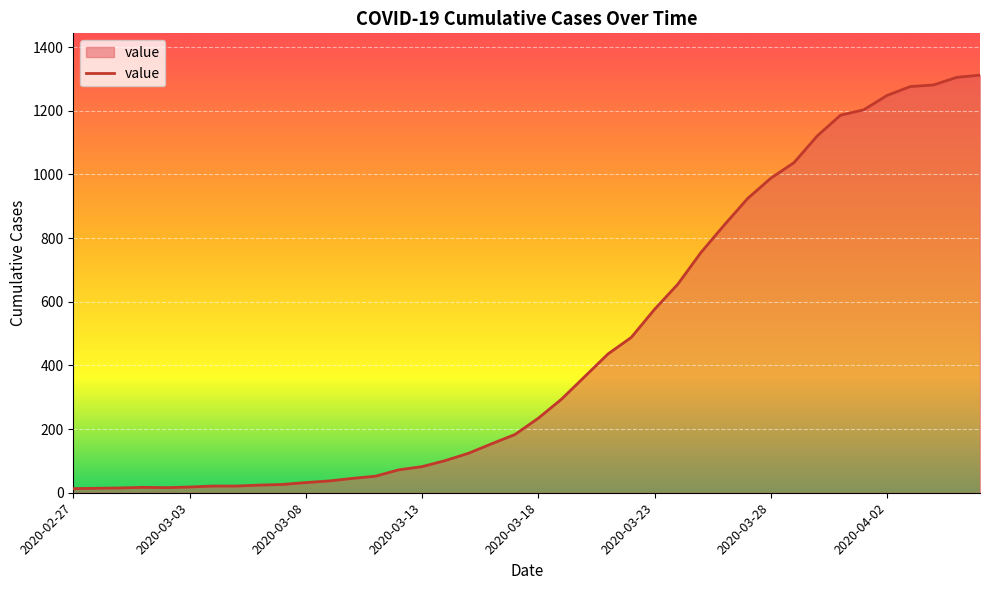

What is the greatest value displayed?

1312